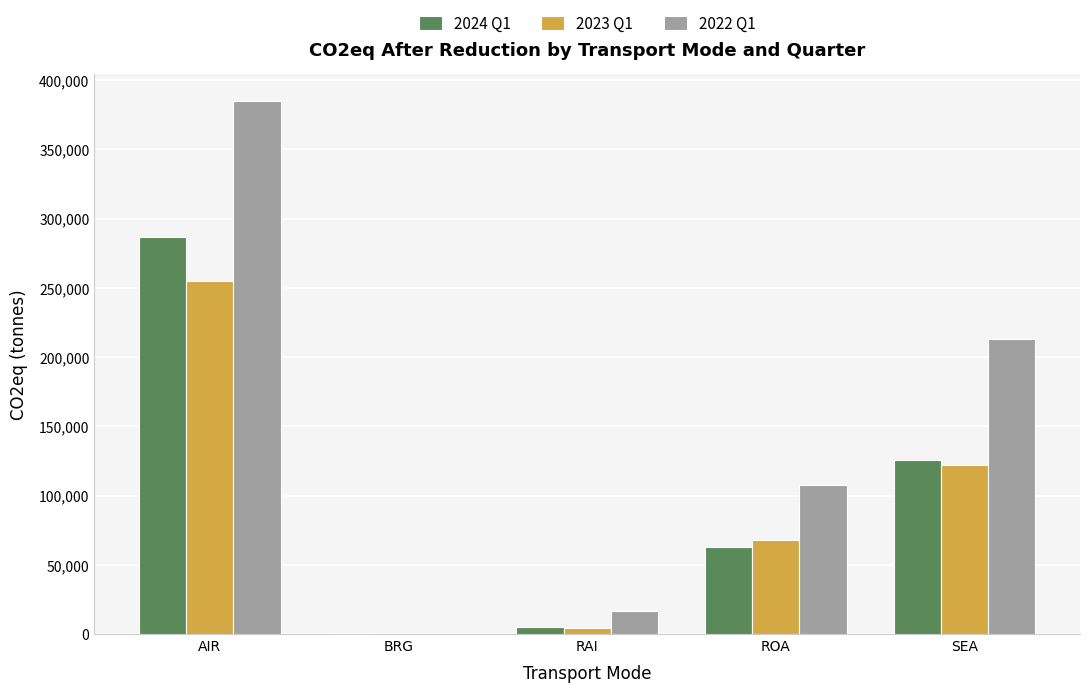

True or false: 2023 Q1 has a value of 64444.2 at AIR.

False